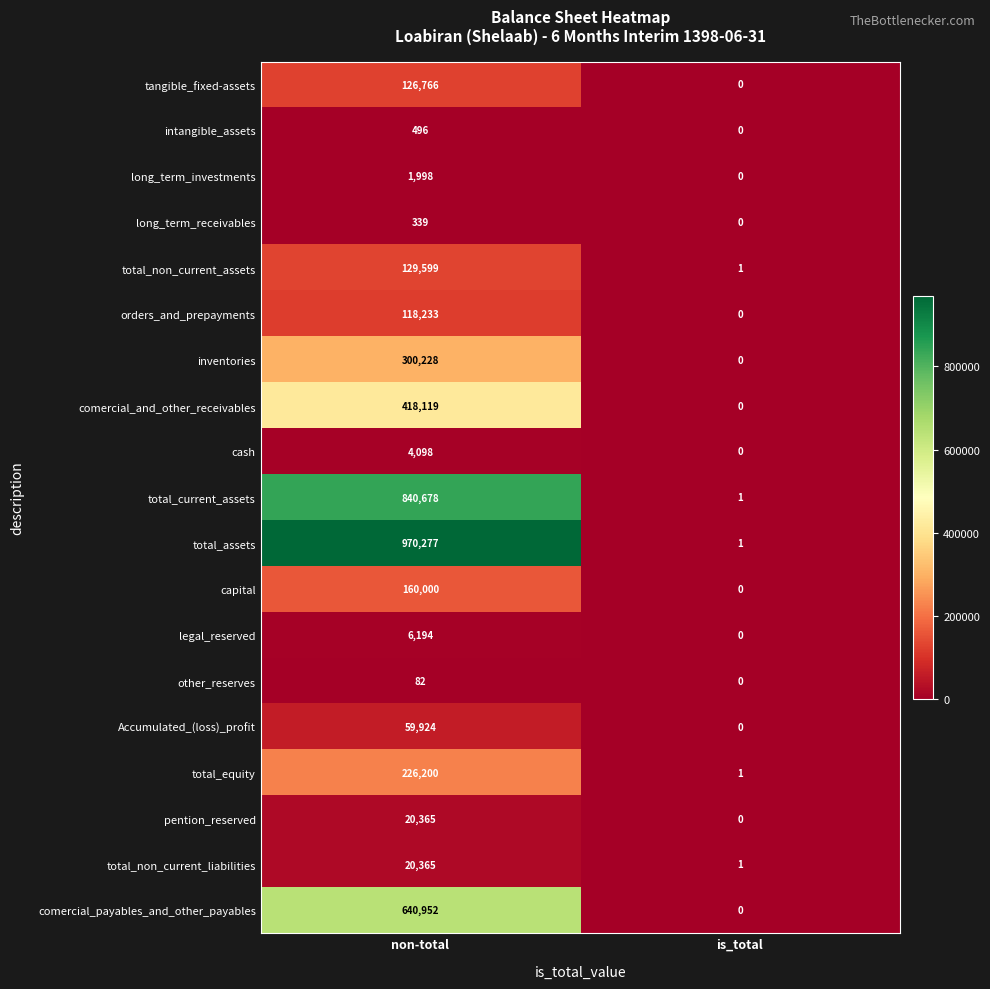

Which series has the largest range (max minus min)?

total_assets